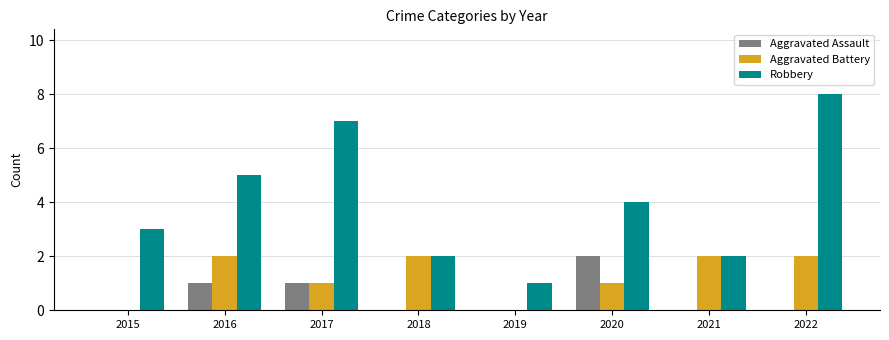

How many data points does each series have?

8